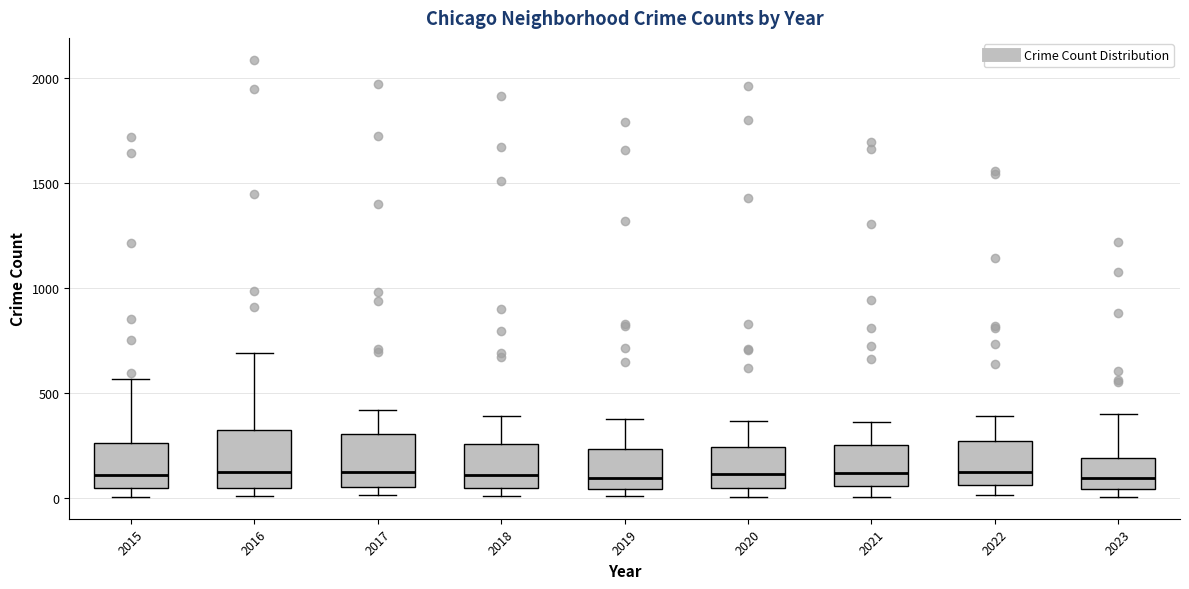

Where does the median line of the box at x = 2021 sit on the y-axis? The values are not printed on the chart, so give them approximately, as read against the axis.

100